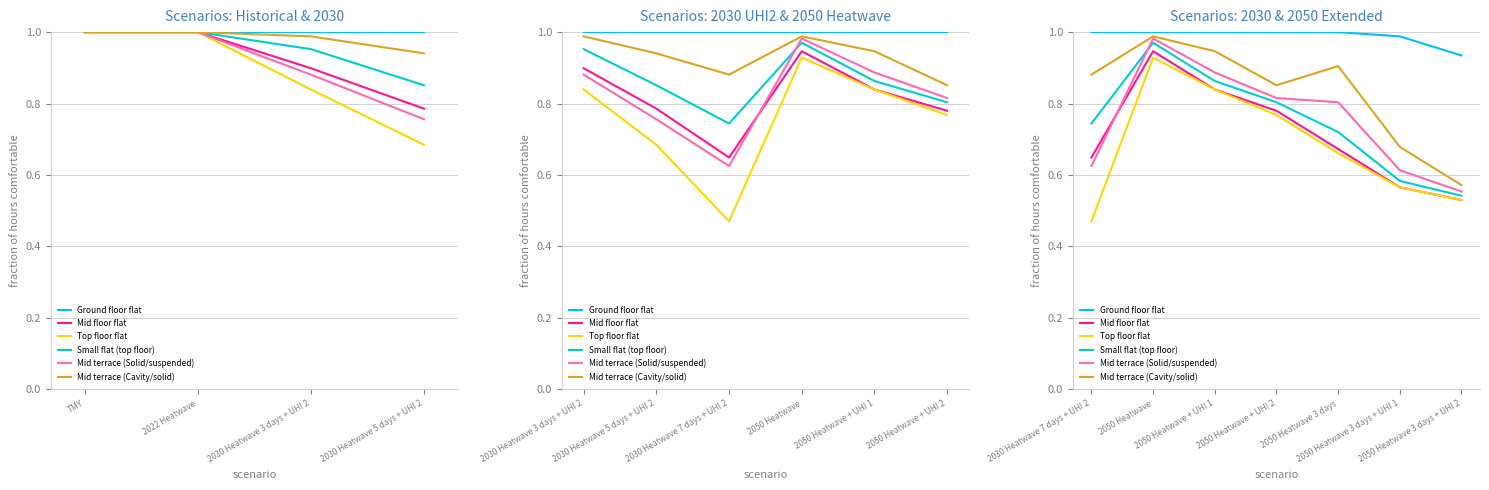

What are all the series names shown in the legend?

Ground floor flat, Mid floor flat, Top floor flat, Small flat (top floor), Mid terrace (Solid/suspended), Mid terrace (Cavity/solid)